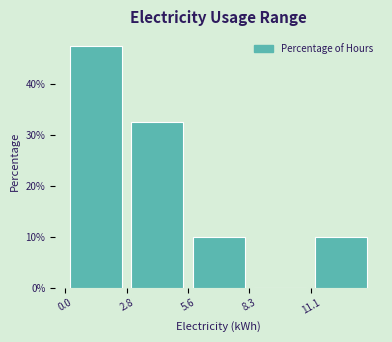

Which range on the x-axis has the tallest bar?

0.0 to 3.0